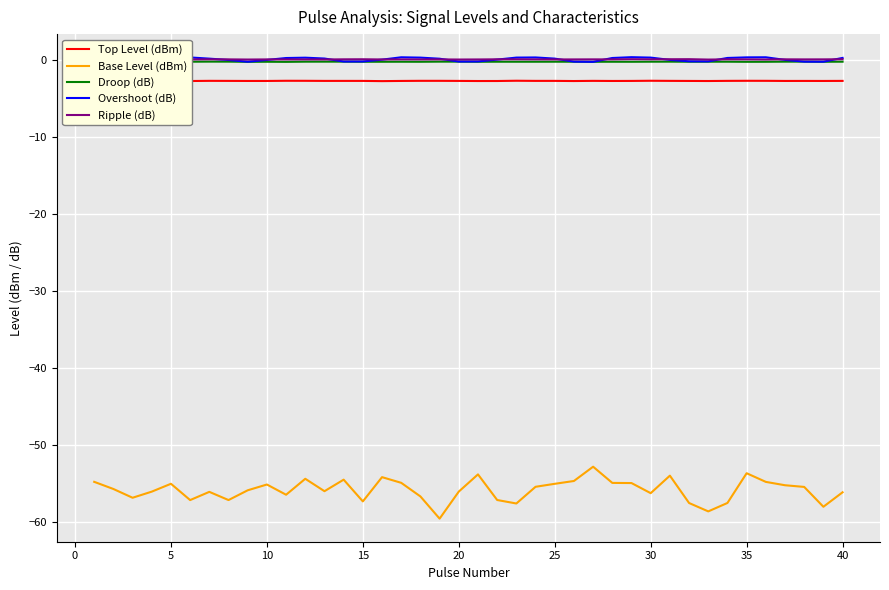

True or false: Base Level (dBm) and Droop (dB) cross at least once.

False